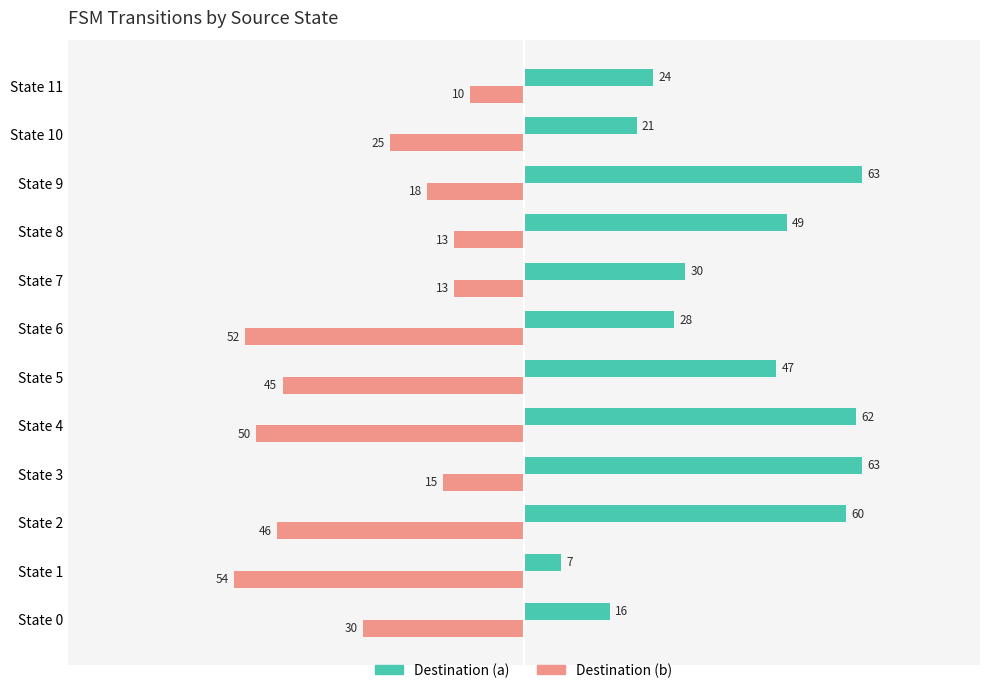

Read the Destination (a) value at State 4, to the nearest 10.

60